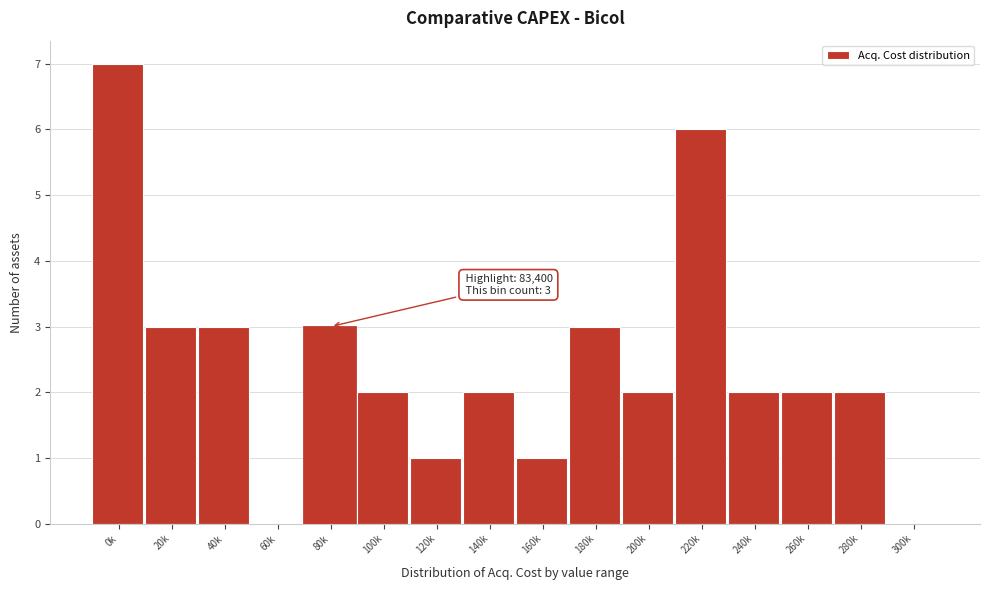

Reading left to right, list all the values displayed in this chart.

0k=7	20k=3	40k=3	60k=0	80k=3	100k=2	120k=1	140k=2	160k=1	180k=3	200k=2	220k=6	240k=2	260k=2	280k=2	300k=0